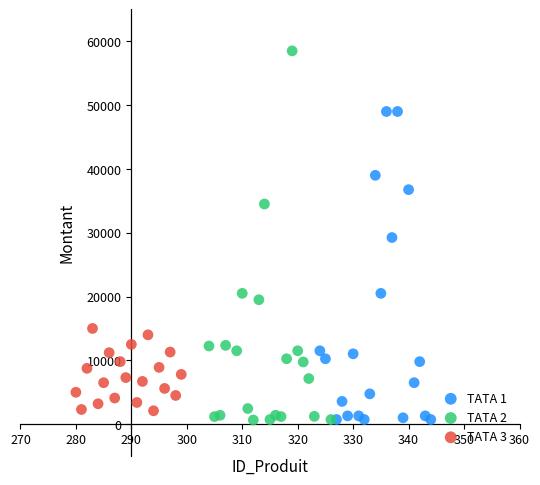

Which series contains the highest Y value?

TATA 2